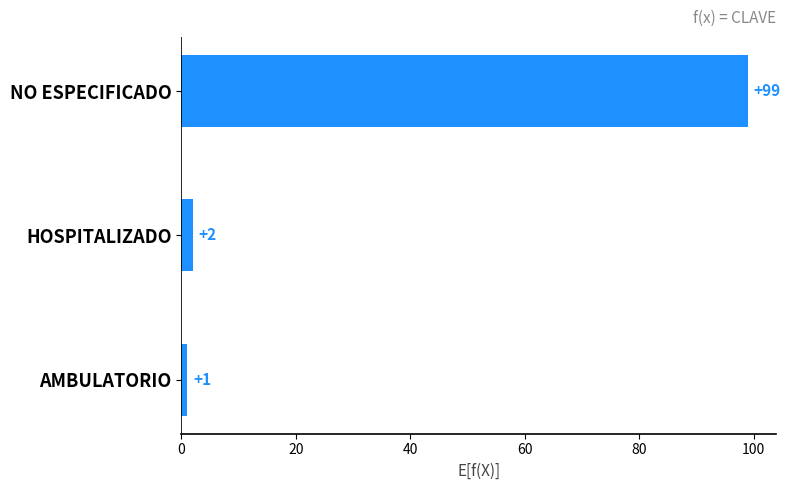

What is the change in value from HOSPITALIZADO to NO ESPECIFICADO?

+97